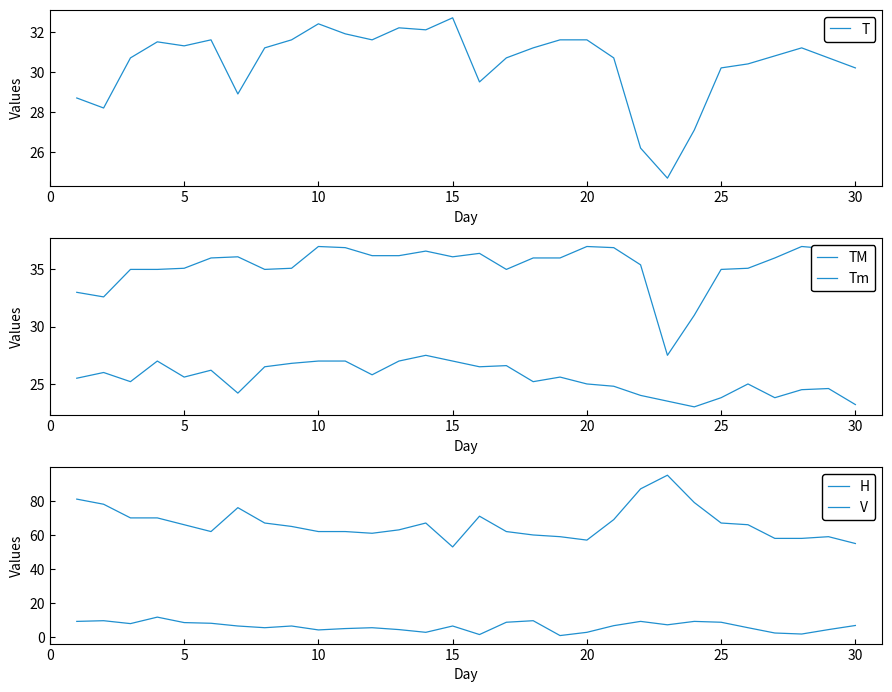

What is the minimum value for T?

24.7